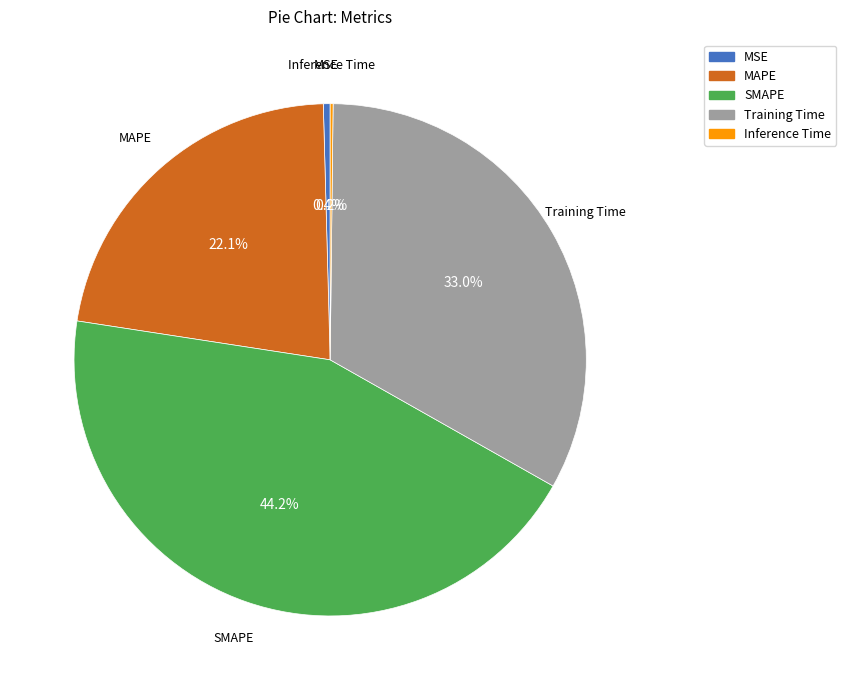

What portion of the pie excludes Training Time?

67.0%